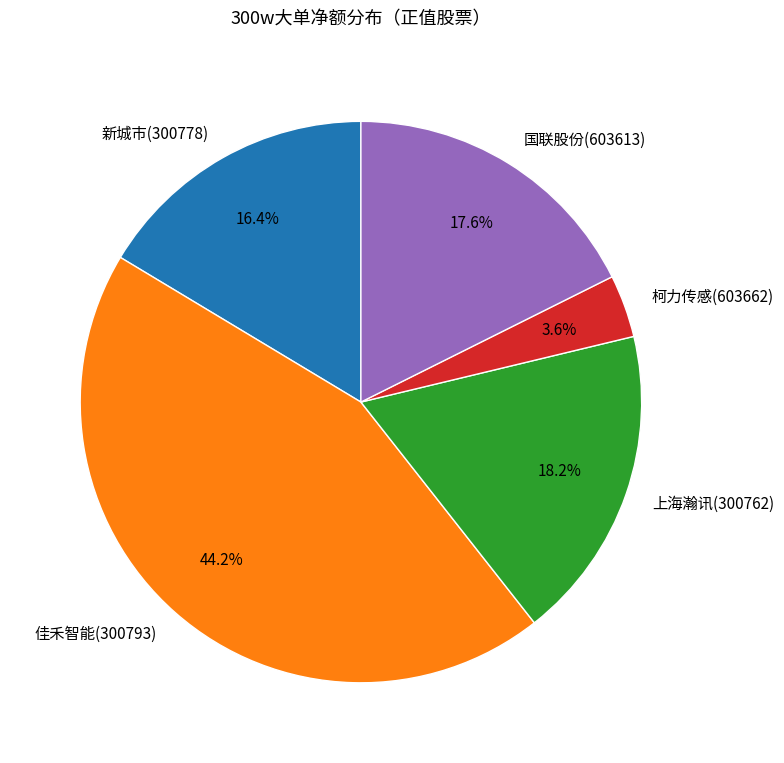

Do 柯力传感(603662) and 新城市(300778) together represent more than half of the pie?

No